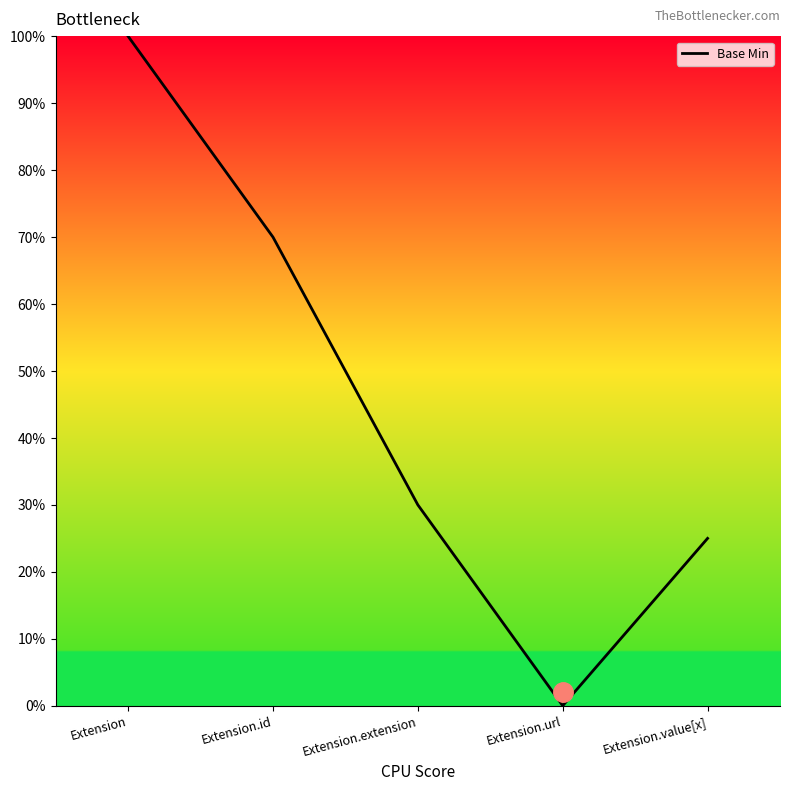

Is this an area chart (filled region under the line)?

Yes